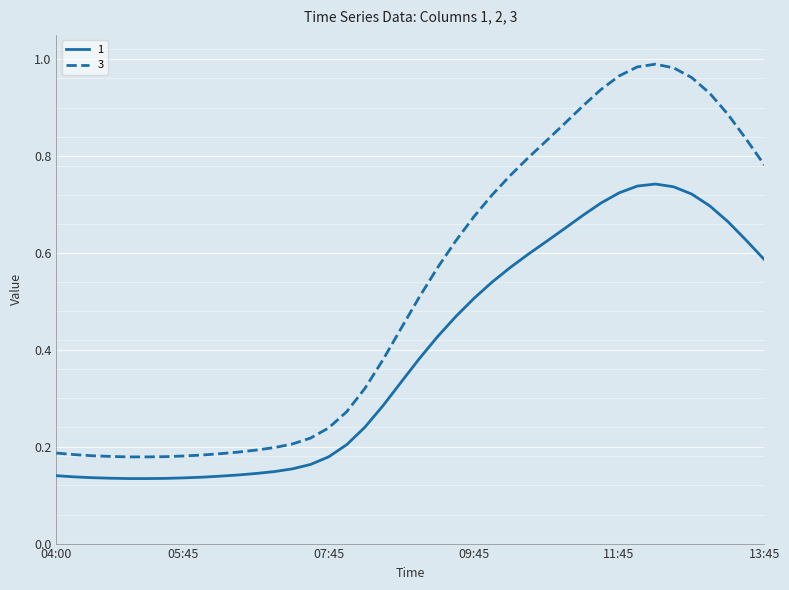

Rank the series by their average value, from highest to lowest.

3, 1